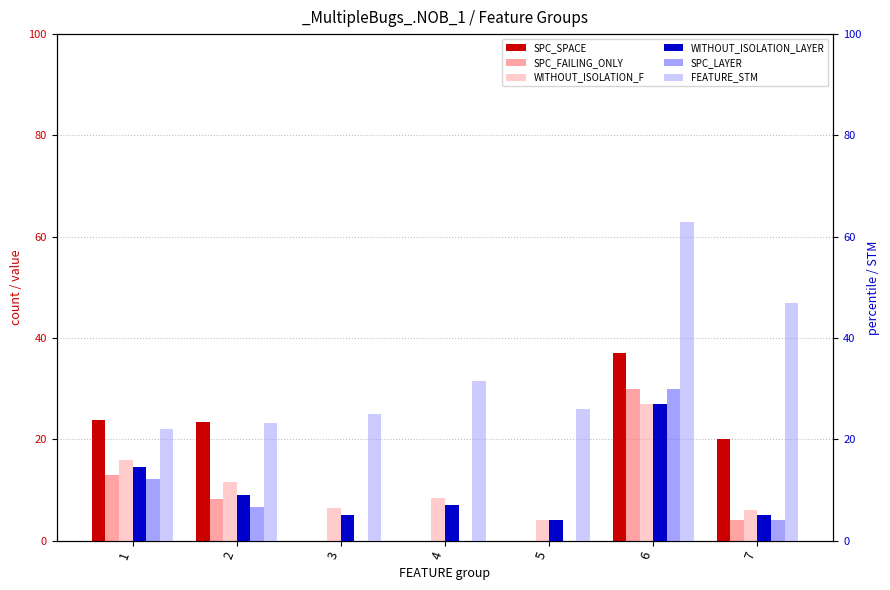

How many groups of bars are there?

7